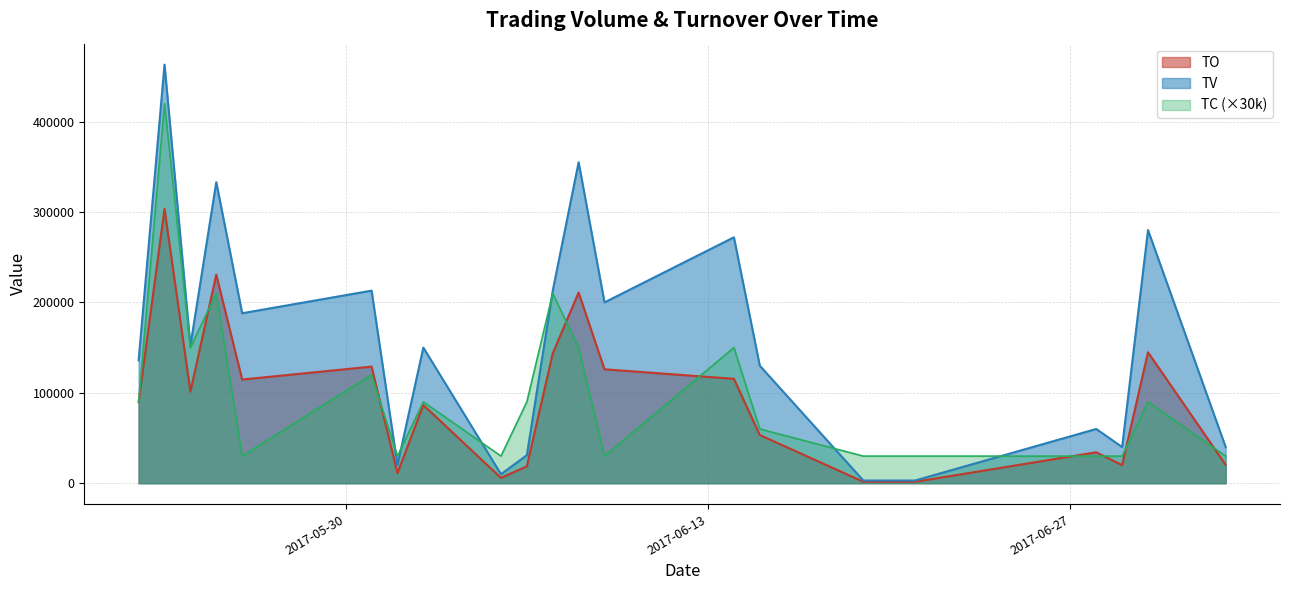

What is the total value across all series at 2017-05-23?

1186410